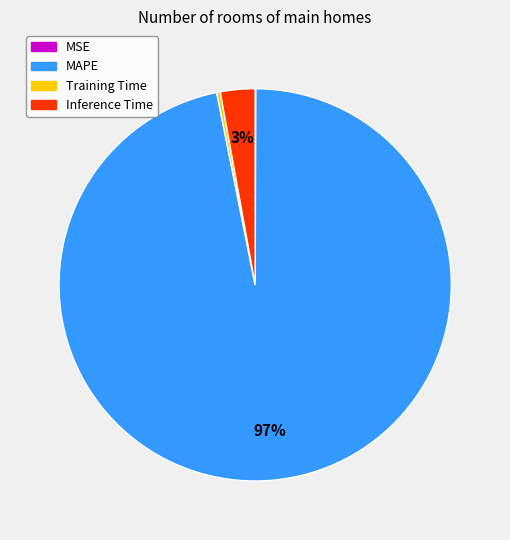

Is there a majority slice in this chart?

Yes